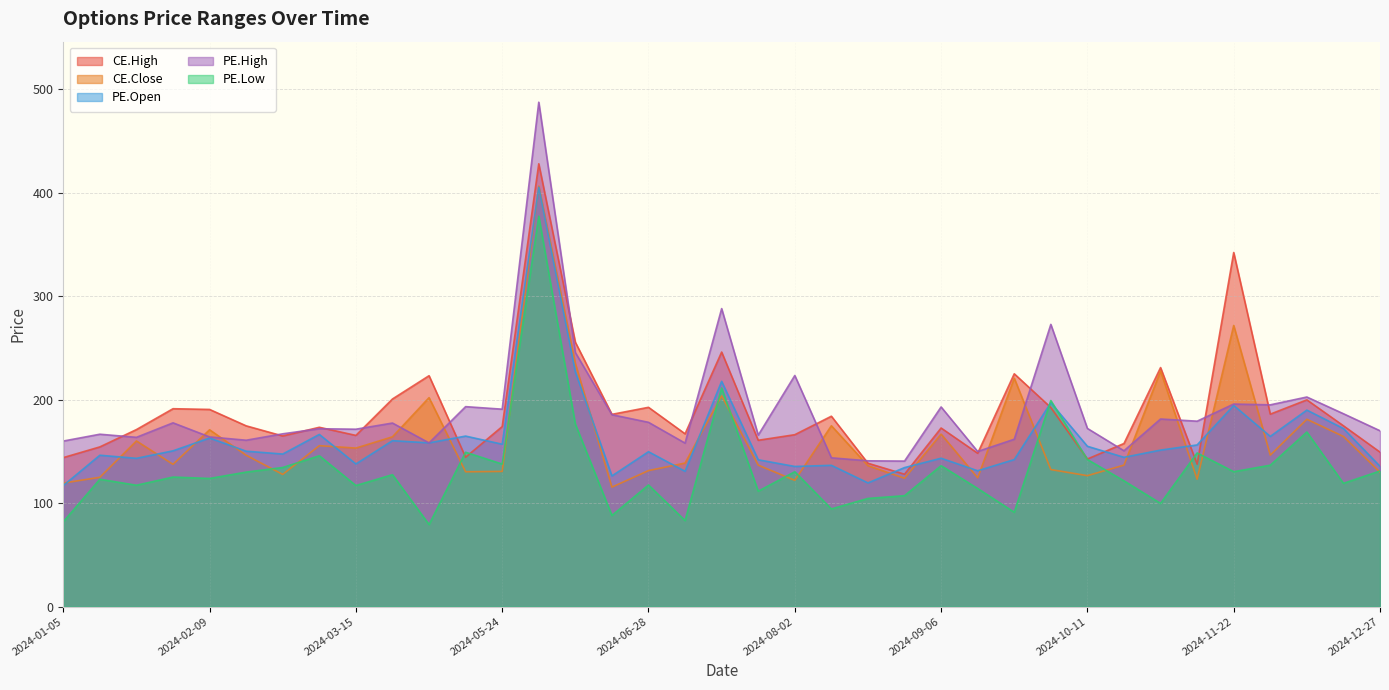

What position from the right is 2024-02-16?

32